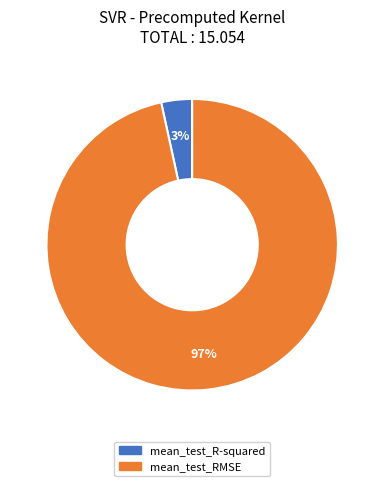

What is the largest slice in the pie chart?

mean_test_RMSE